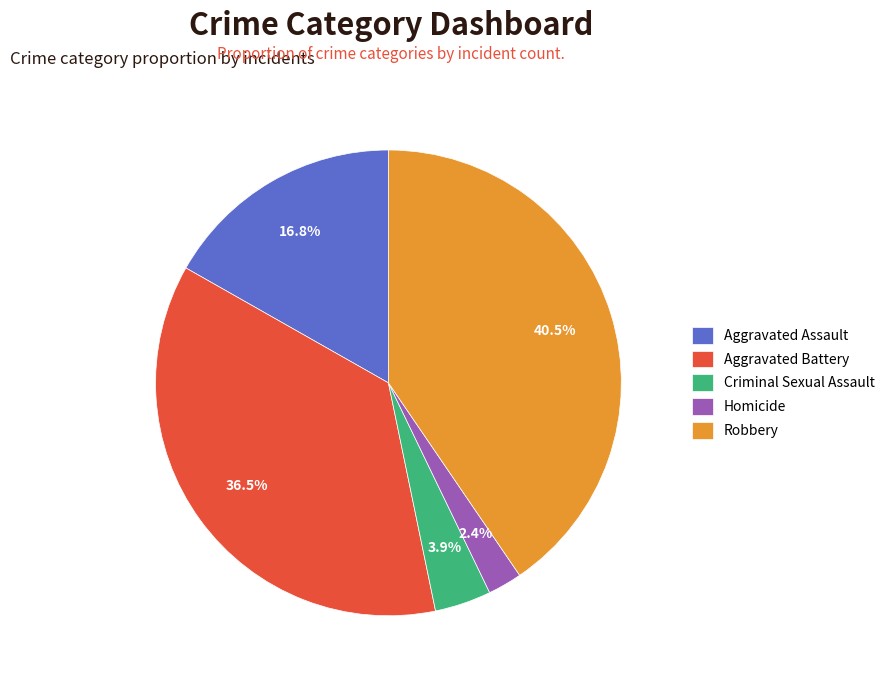

Is it true that Aggravated Battery is 25% of the pie?

False